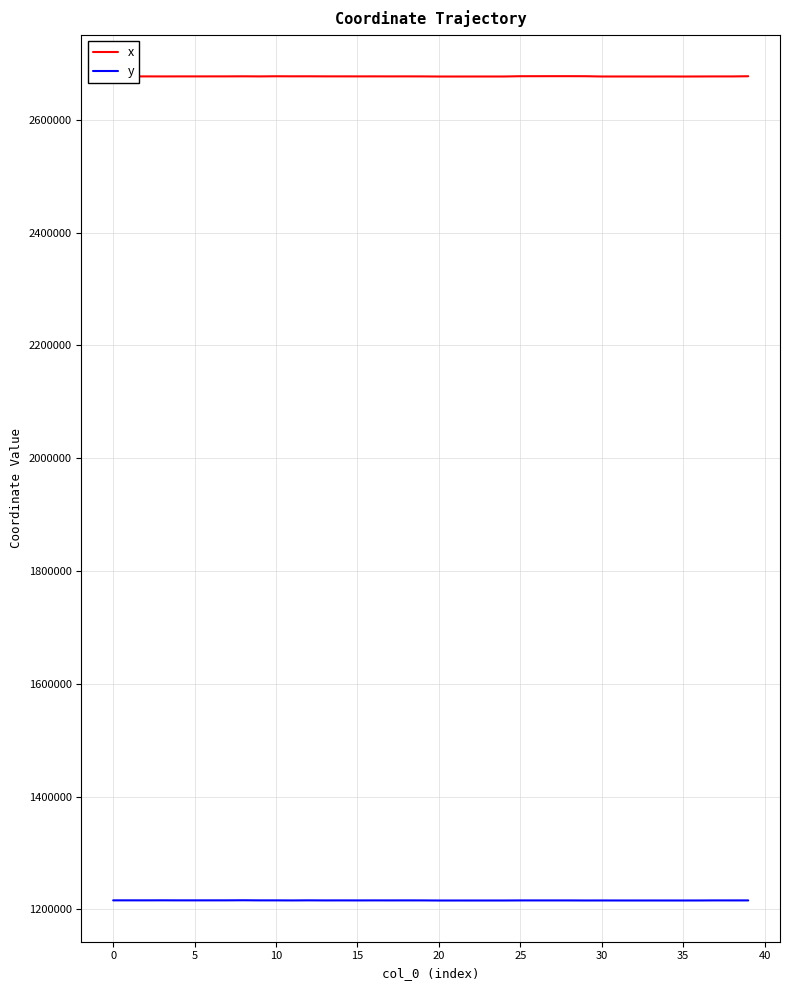

Which series has the largest range (max minus min)?

x